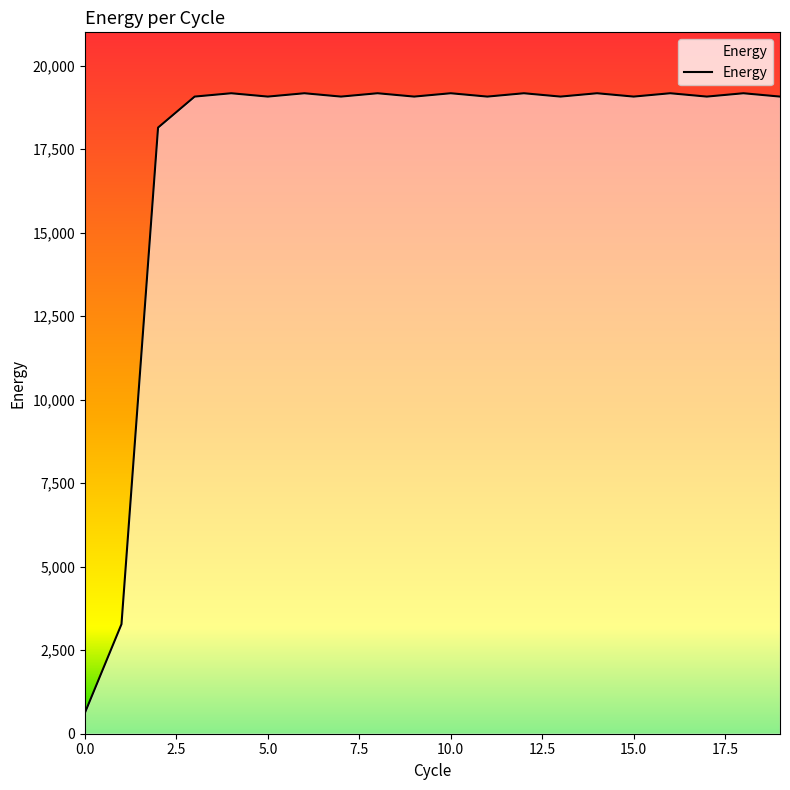

How many lines are shown in the chart?

1